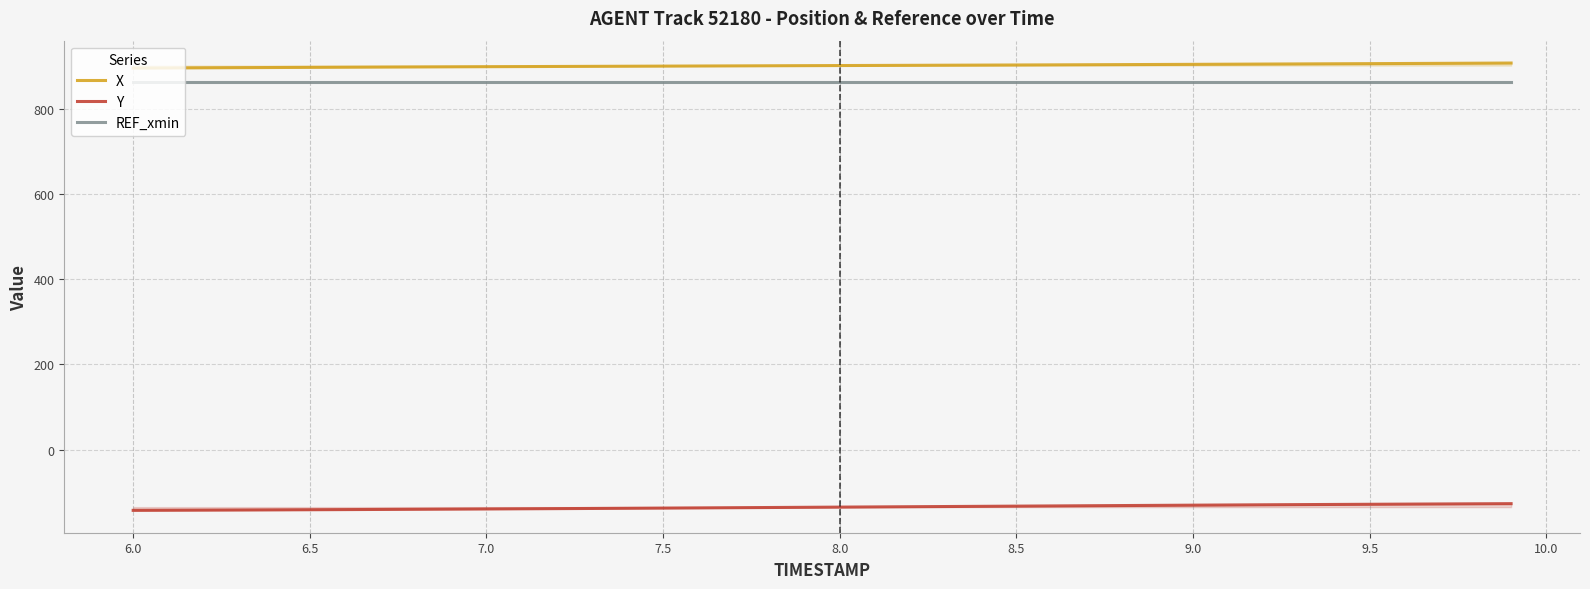

True or false: REF_xmin and Y cross at least once.

False